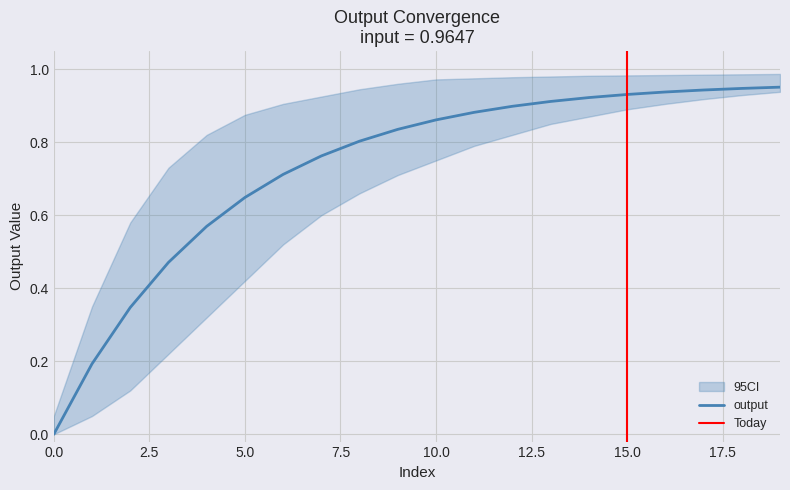

Is it true that output equals 0.0 at 0.0?

True